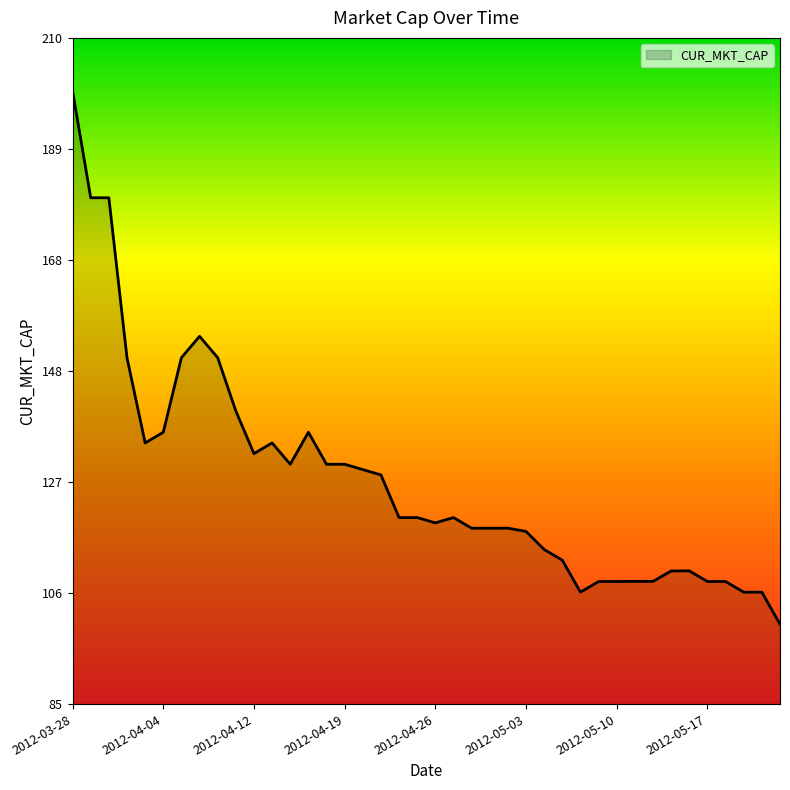

What is the greatest value displayed?

200.0